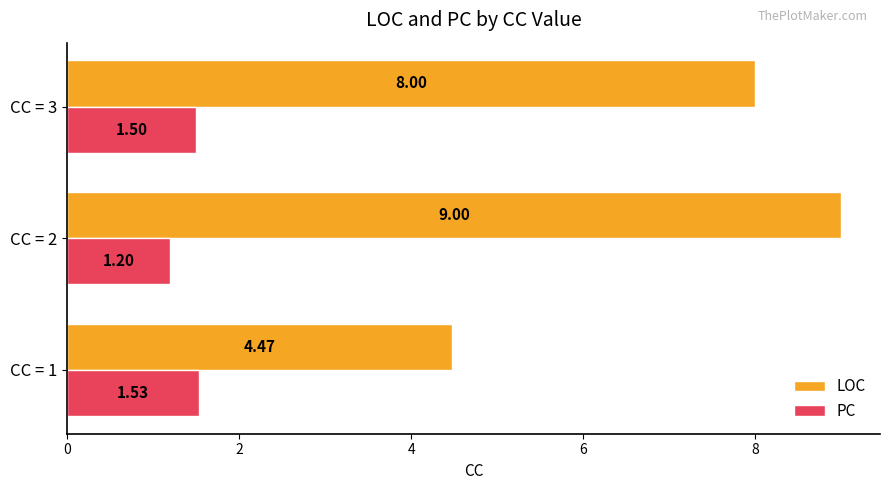

Rank the series at CC = 1 from lowest to highest value.

PC, LOC